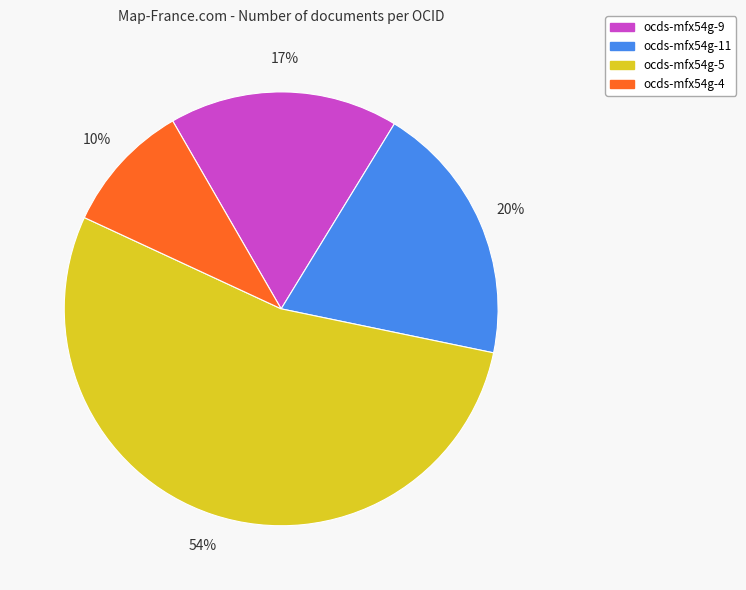

Combined, do ocds-mfx54g-11 and ocds-mfx54g-4 account for over 50%?

No